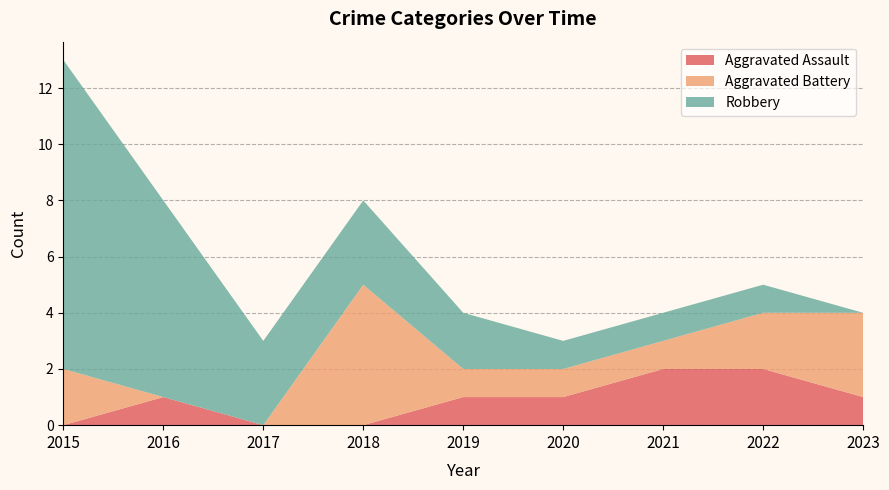

Reading left to right, what are all the values shown in this chart?

Aggravated Assault: 0	1	0	0	1	1	2	2	1
Aggravated Battery: 2	0	0	5	1	1	1	2	3
Robbery: 11	7	3	3	2	1	1	1	0